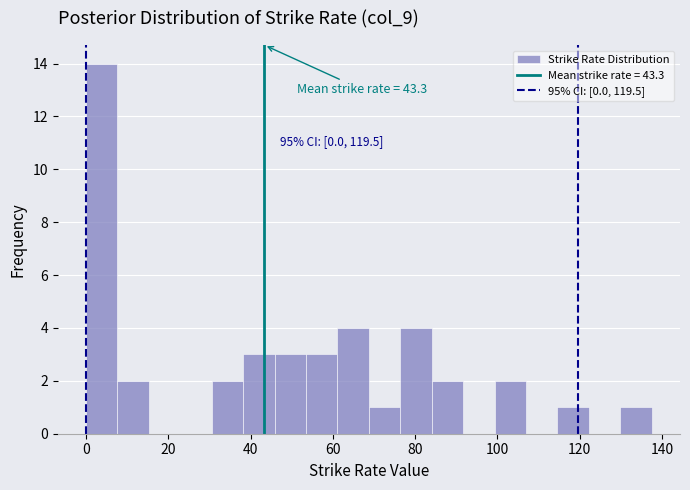

Around what value on the x-axis is the tallest bar? Give the approximate position of its centre, as read against the axis.

4